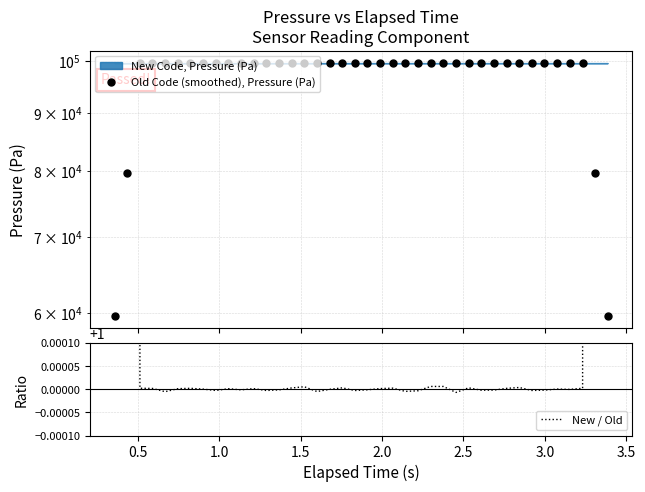

How many values in the Old Code (smoothed), Pressure (Pa) series exceed 99549?

36